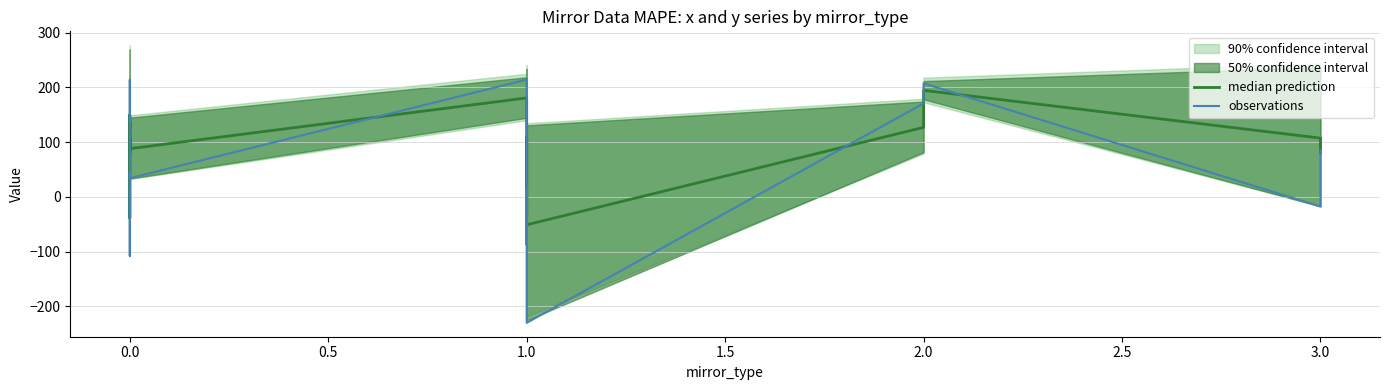

Which series has the largest total across all categories?

median prediction